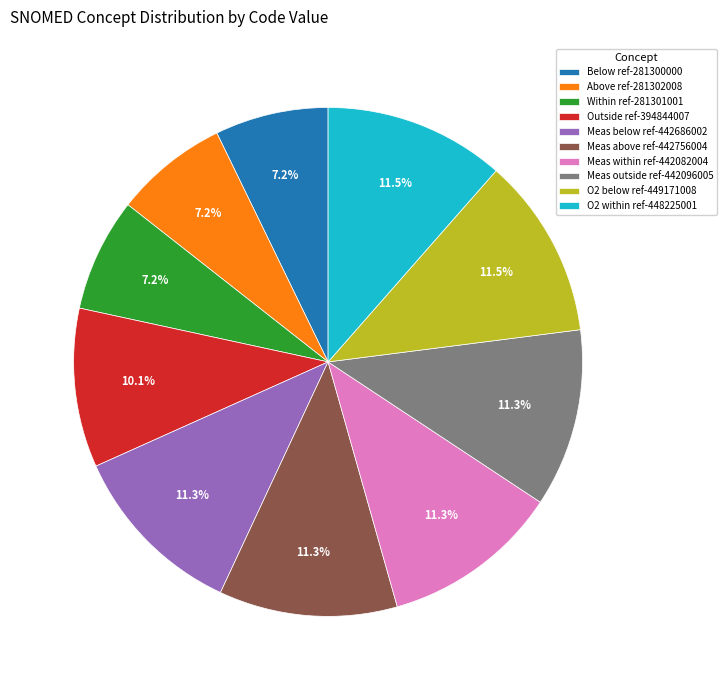

Does any single category account for the majority?

No